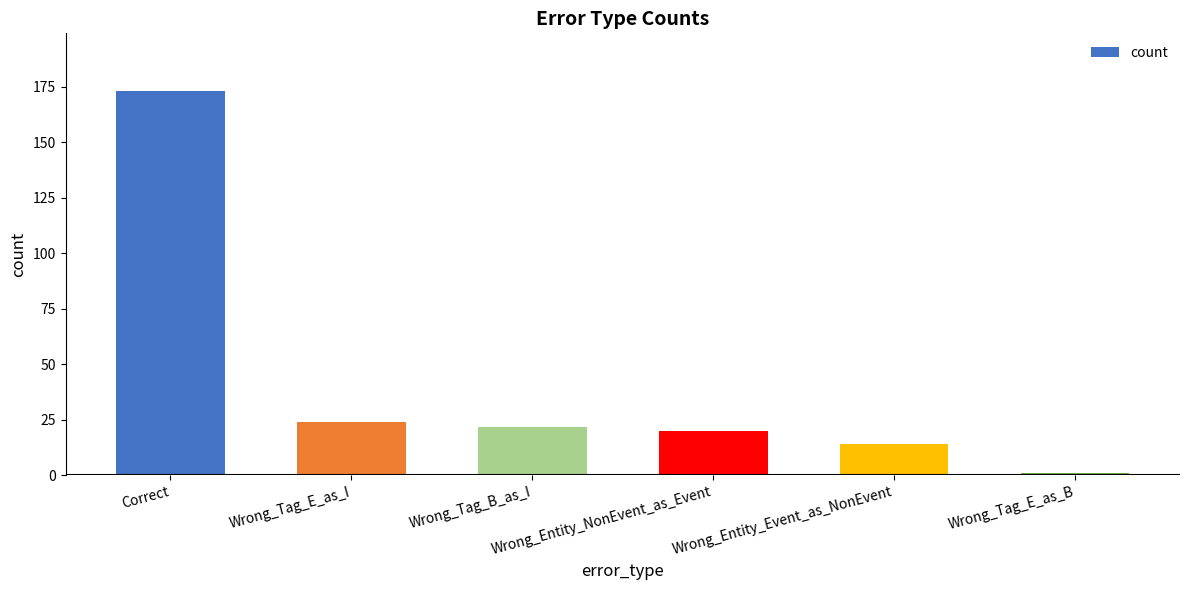

Reading left to right, extract all data points from this chart.

173	24	22	20	14	1